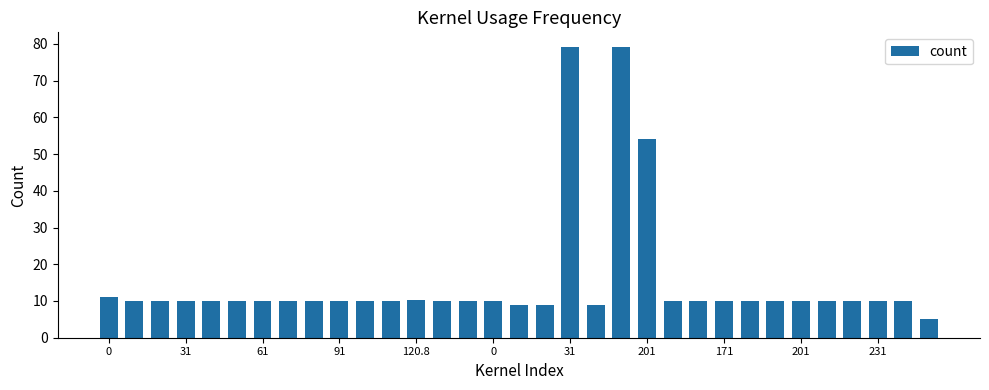

What is the value of the 26th bar from the left?

10.0